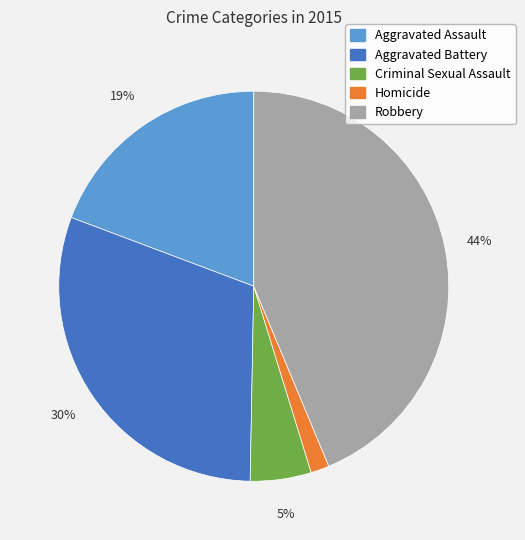

What is the smallest slice in the pie chart?

Homicide